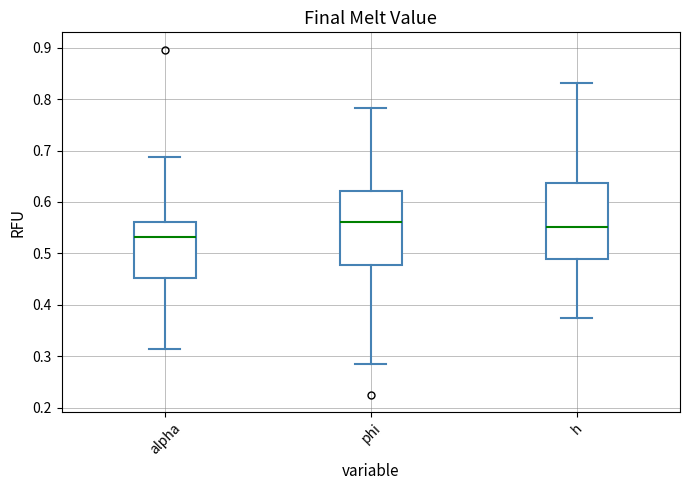

Where does the median line of the box for phi sit on the y-axis? The values are not printed on the chart, so give them approximately, as read against the axis.

0.56